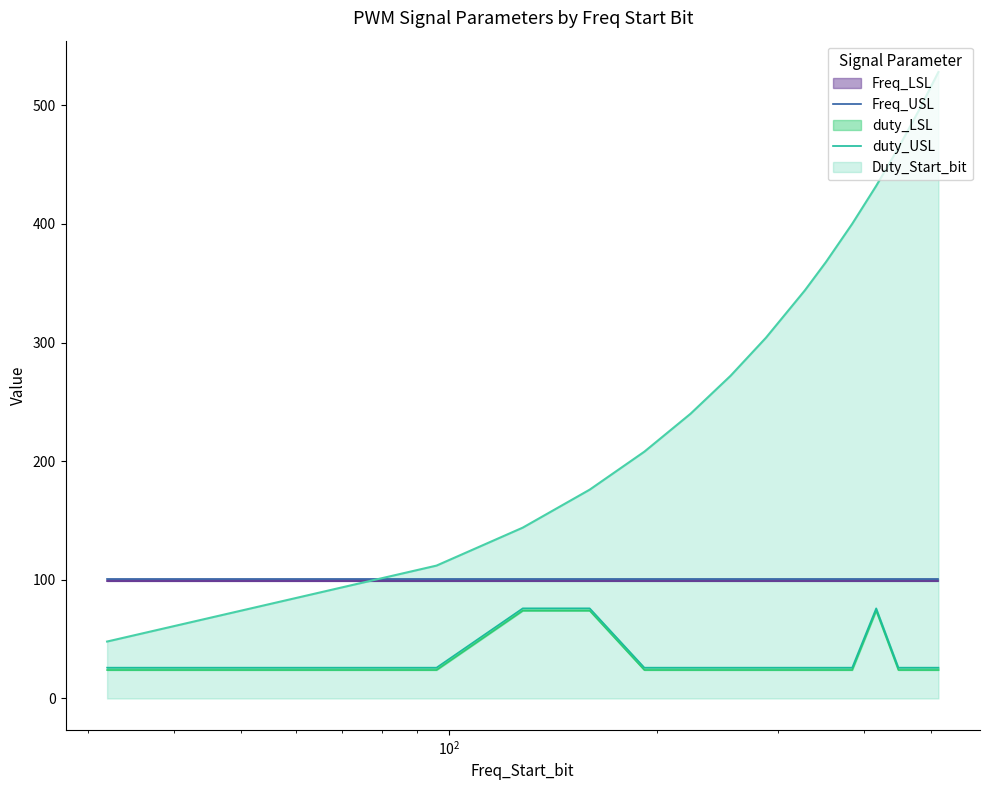

How many times do Duty_Start_bit and Freq_USL cross each other?

1